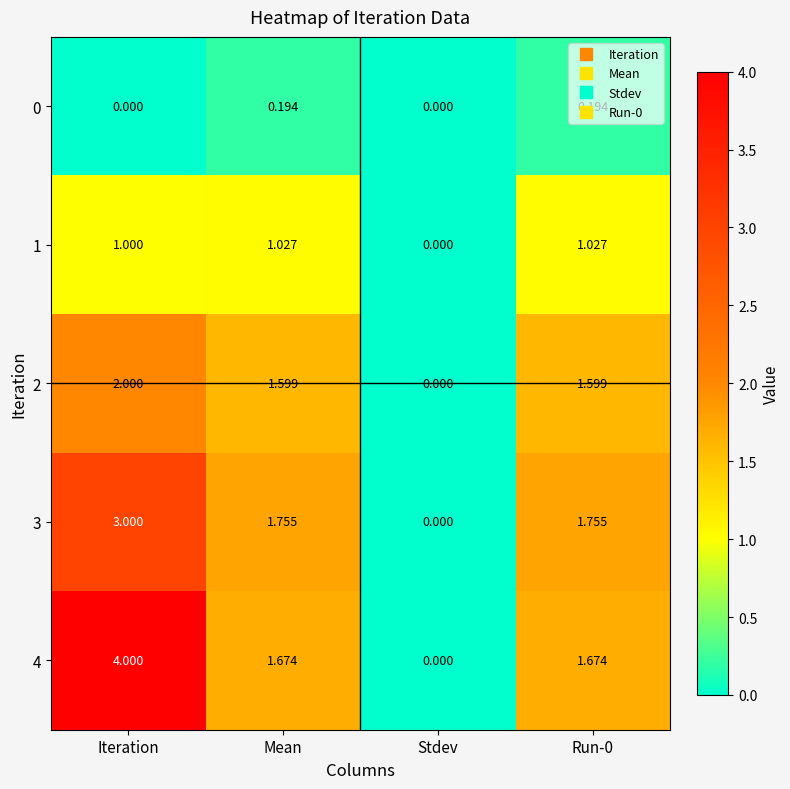

Where does the 2 series first go above 1?

Iteration